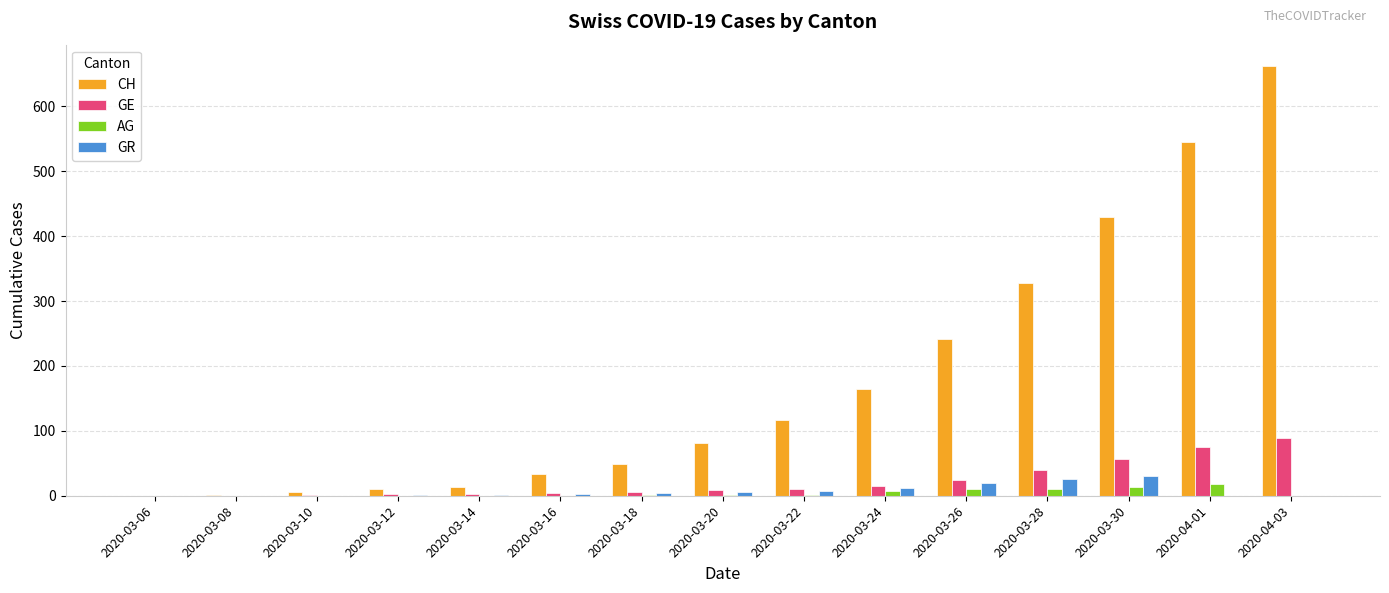

Which series has the widest spread of values?

CH